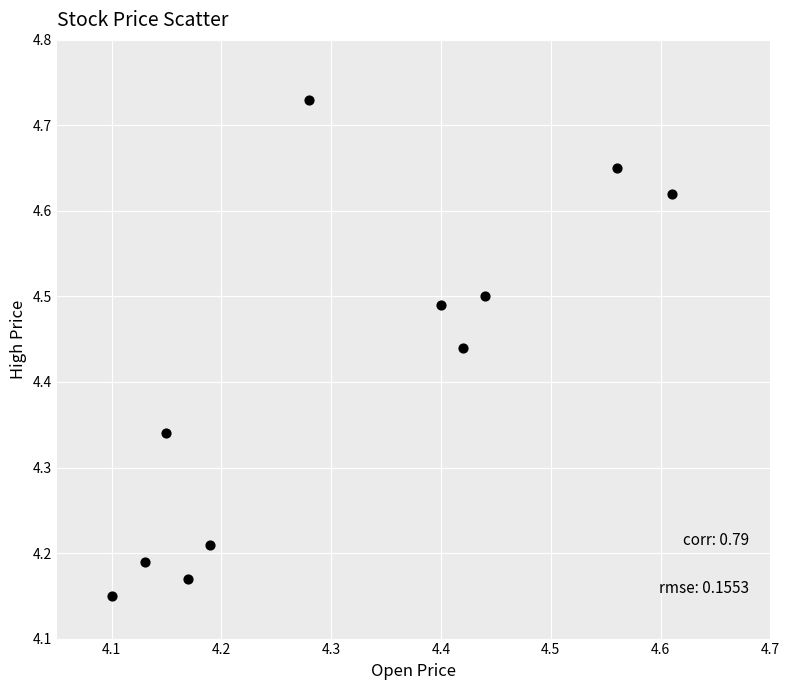

What is the range of X values (max minus min)?

0.5